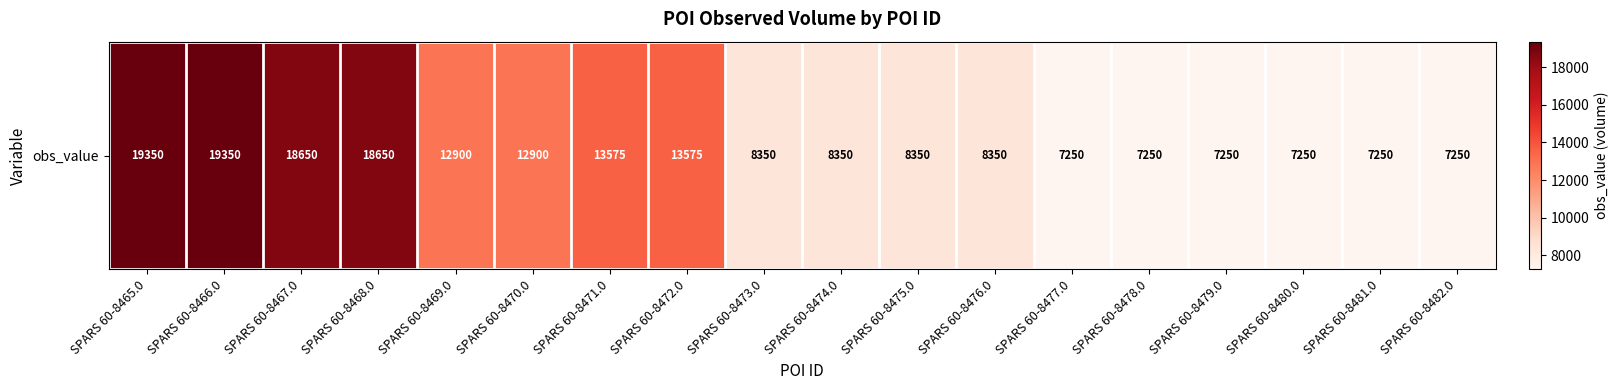

What is the change in value from SPARS 60-8467.0 to SPARS 60-8479.0?

-11400